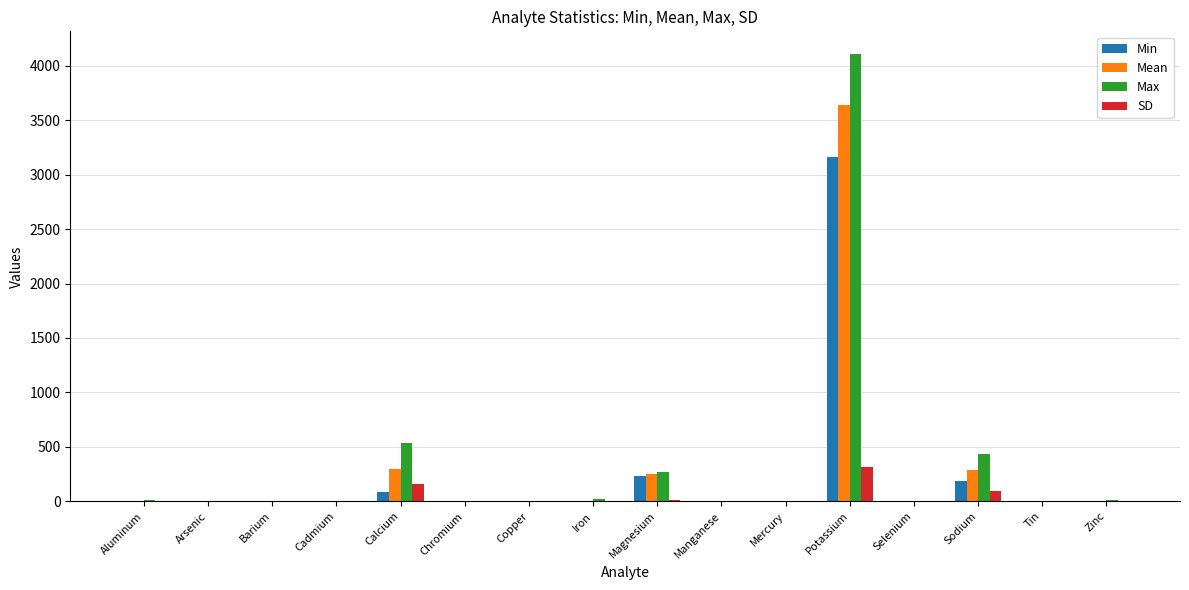

At which category is the sum across all series the highest?

Potassium